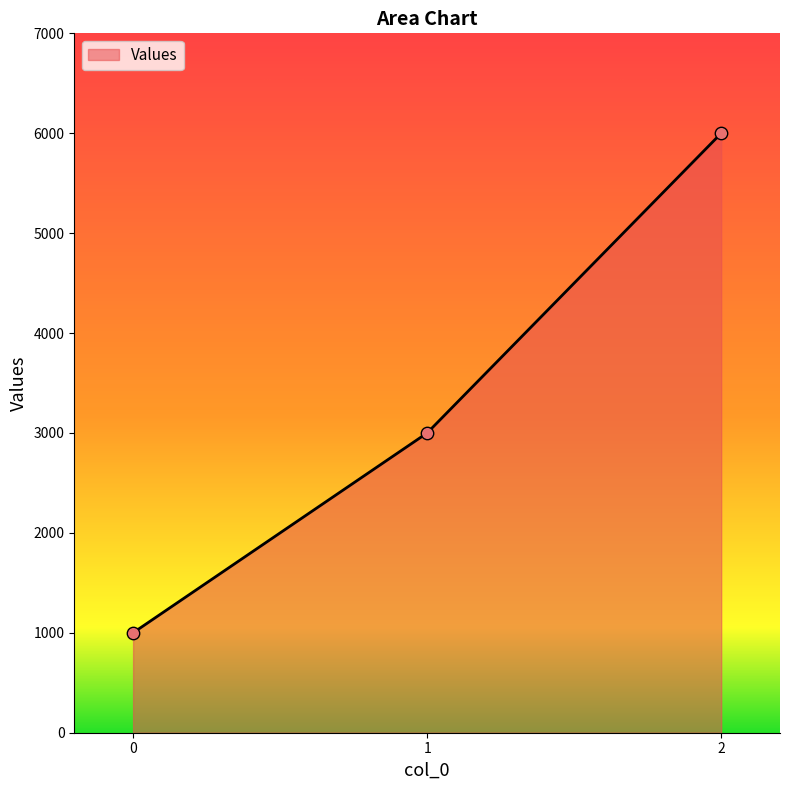

What is the change in value from 0 to 1?

+2000